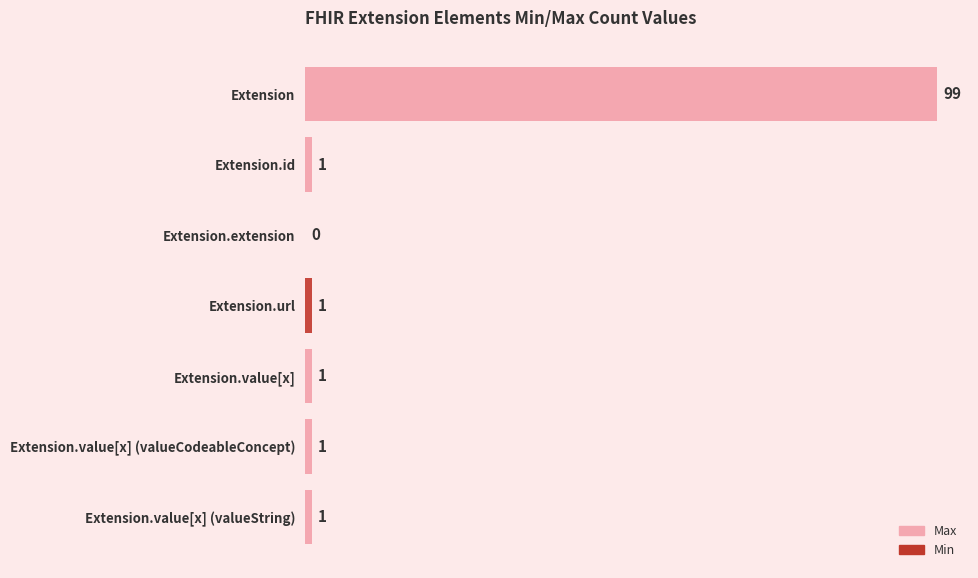

Rank the series by their maximum value, from lowest to highest.

Min, Max